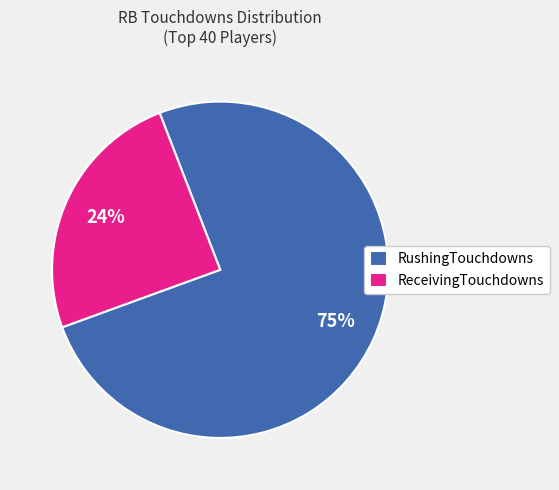

Combined, do RushingTouchdowns and ReceivingTouchdowns account for over 50%?

Yes